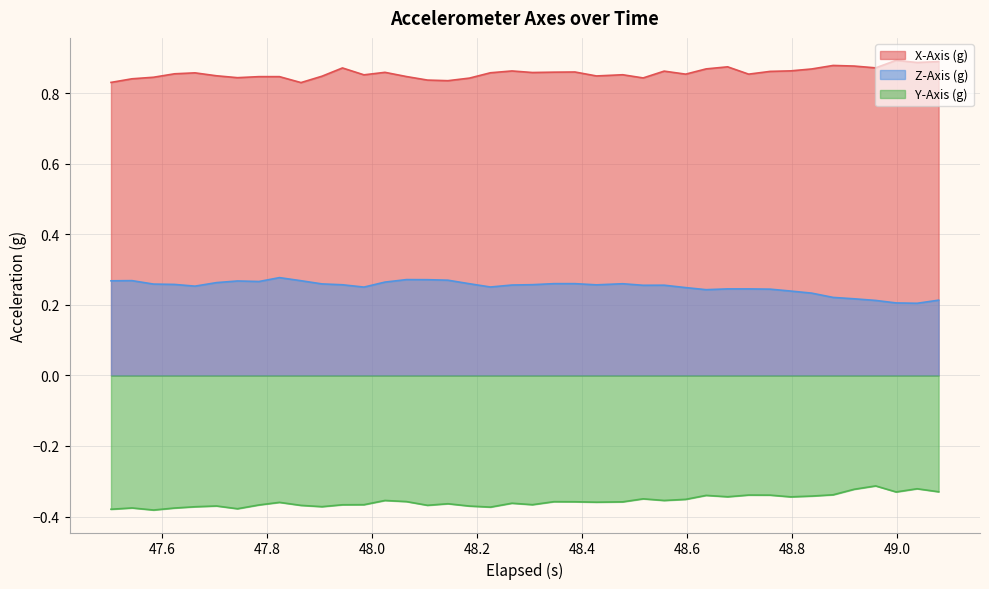

True or false: Y-Axis (g) and Z-Axis (g) cross at least once.

False